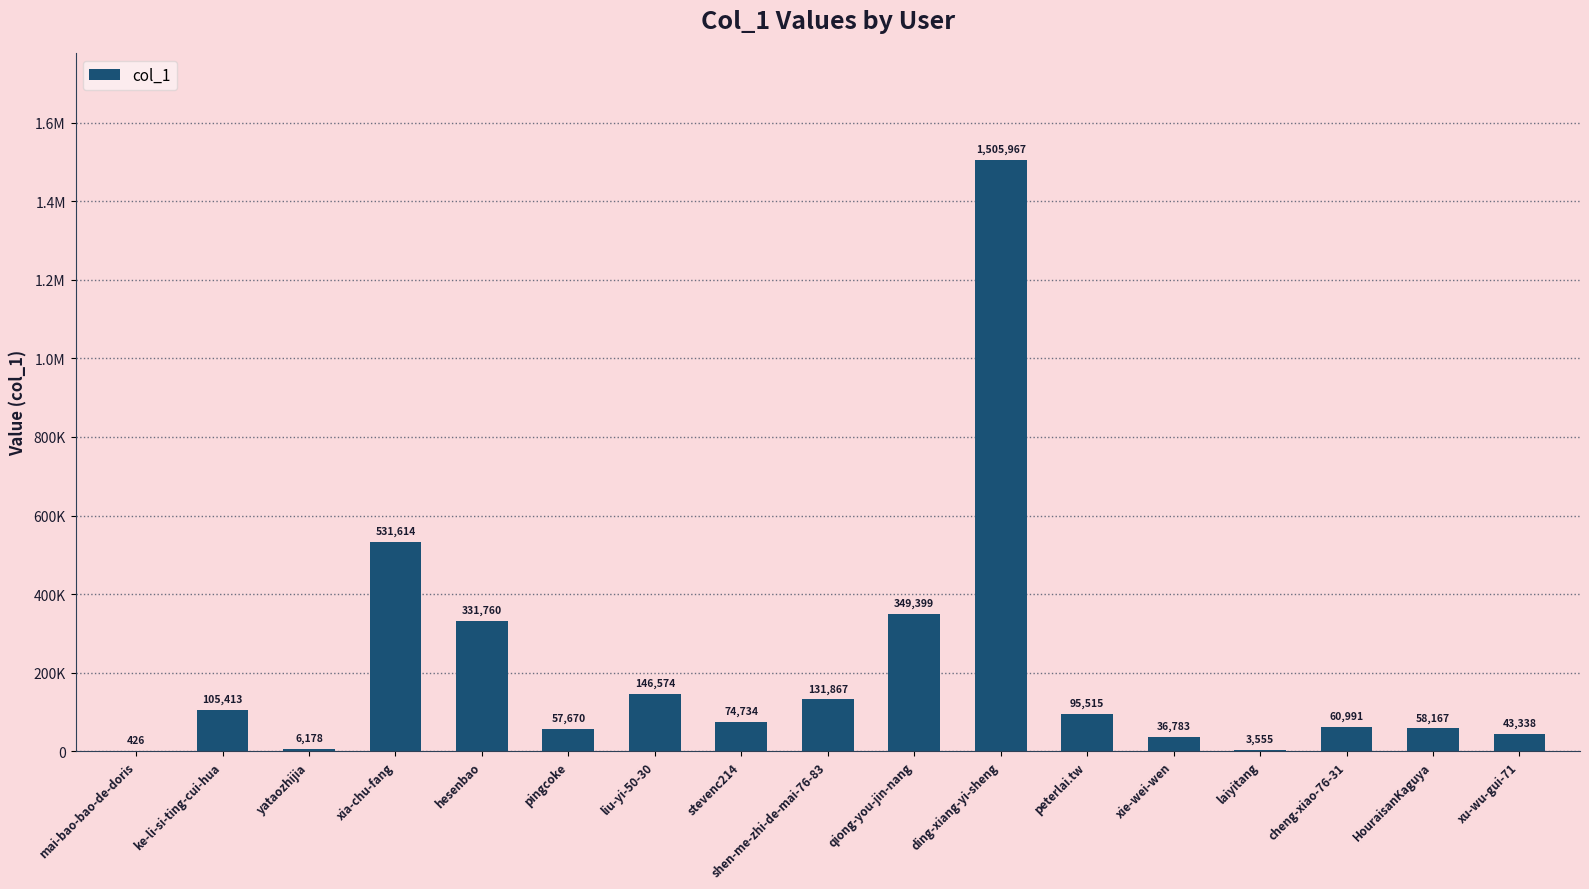

What is the value of the 2nd bar from the left?

105413